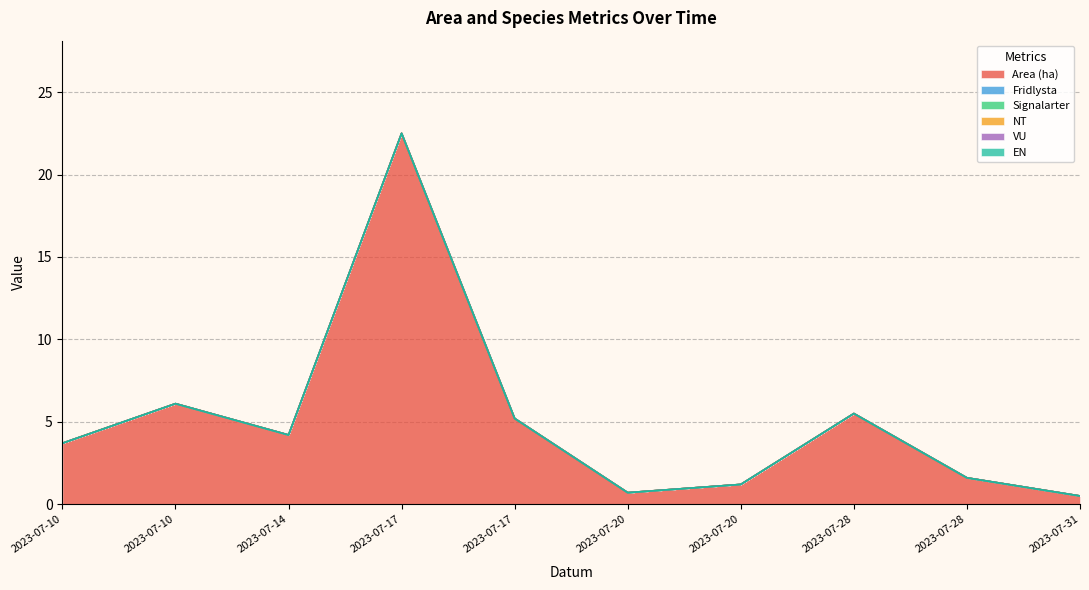

List the series in order of their peak value, lowest first.

Fridlysta, Signalarter, NT, VU, EN, Area (ha)